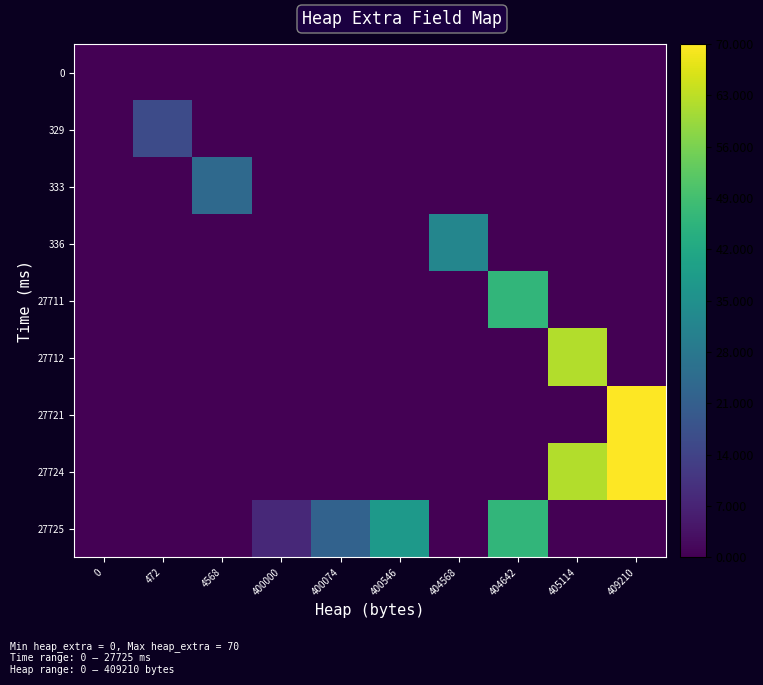

Reading left to right, extract all data points from this chart.

0: 0=0	472=0	4568=0	400000=0	400074=0	400546=0	404568=0	404642=0	405114=0	409210=0
329: 0=0	472=16	4568=0	400000=0	400074=0	400546=0	404568=0	404642=0	405114=0	409210=0
333: 0=0	472=0	4568=24	400000=0	400074=0	400546=0	404568=0	404642=0	405114=0	409210=0
336: 0=0	472=0	4568=0	400000=0	400074=0	400546=0	404568=32	404642=0	405114=0	409210=0
27711: 0=0	472=0	4568=0	400000=0	400074=0	400546=0	404568=0	404642=46	405114=0	409210=0
27712: 0=0	472=0	4568=0	400000=0	400074=0	400546=0	404568=0	404642=0	405114=62	409210=0
27721: 0=0	472=0	4568=0	400000=0	400074=0	400546=0	404568=0	404642=0	405114=0	409210=70
27724: 0=0	472=0	4568=0	400000=0	400074=0	400546=0	404568=0	404642=0	405114=62	409210=70
27725: 0=0	472=0	4568=0	400000=8	400074=22	400546=38	404568=0	404642=46	405114=0	409210=0